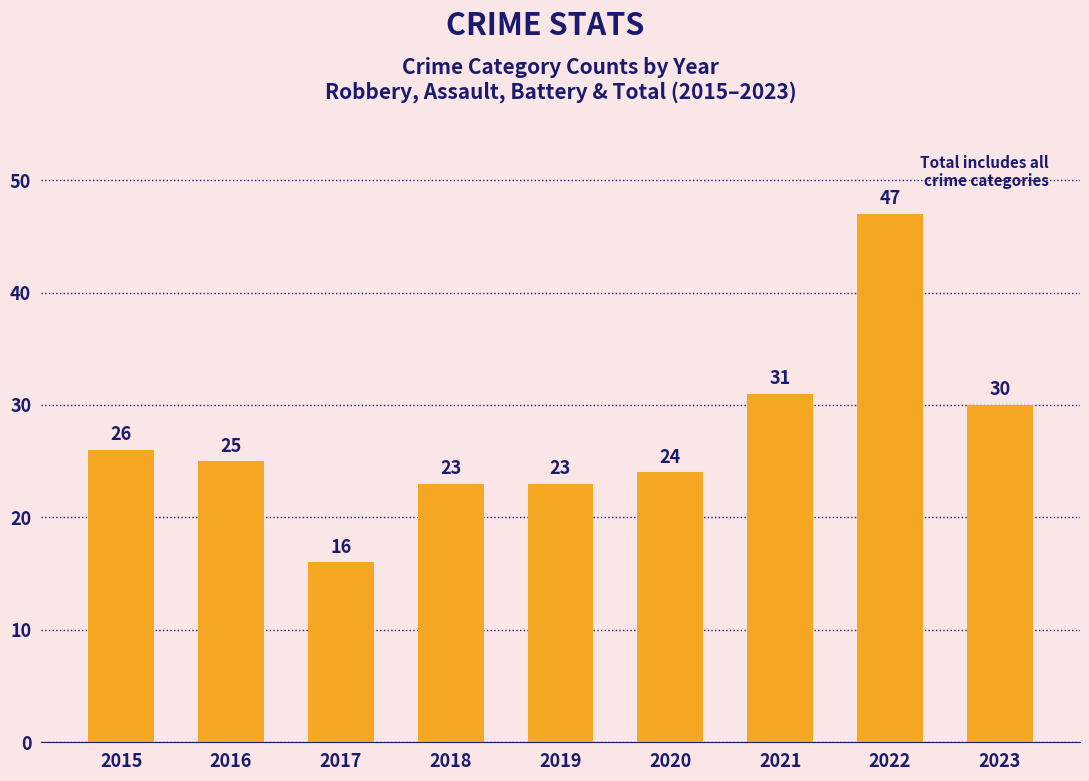

How many data points are less than 25?

4